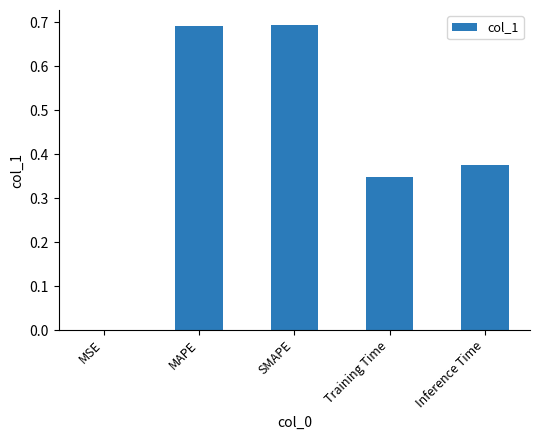

True or false: the data shows 1.1 at MAPE.

False